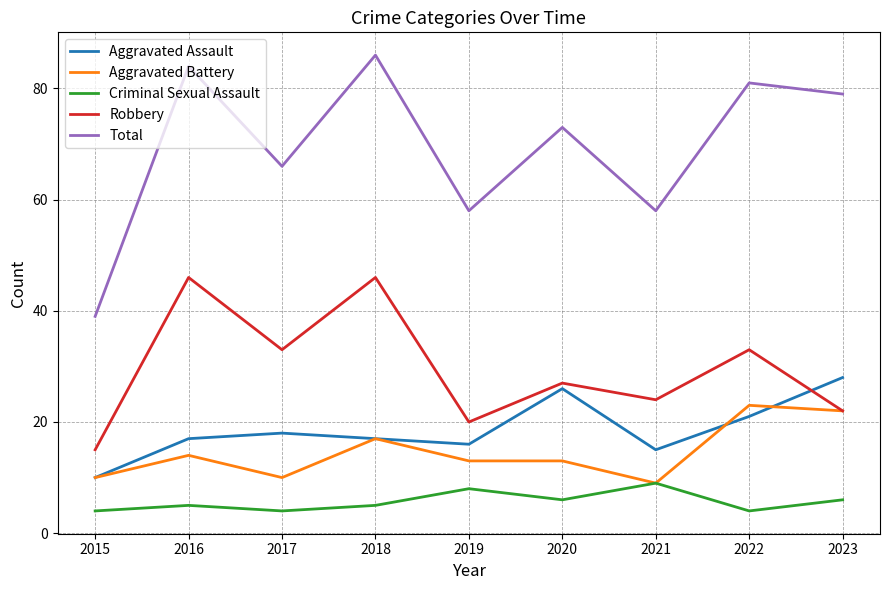

True or false: Robbery has a value of 33 at 2017.

True